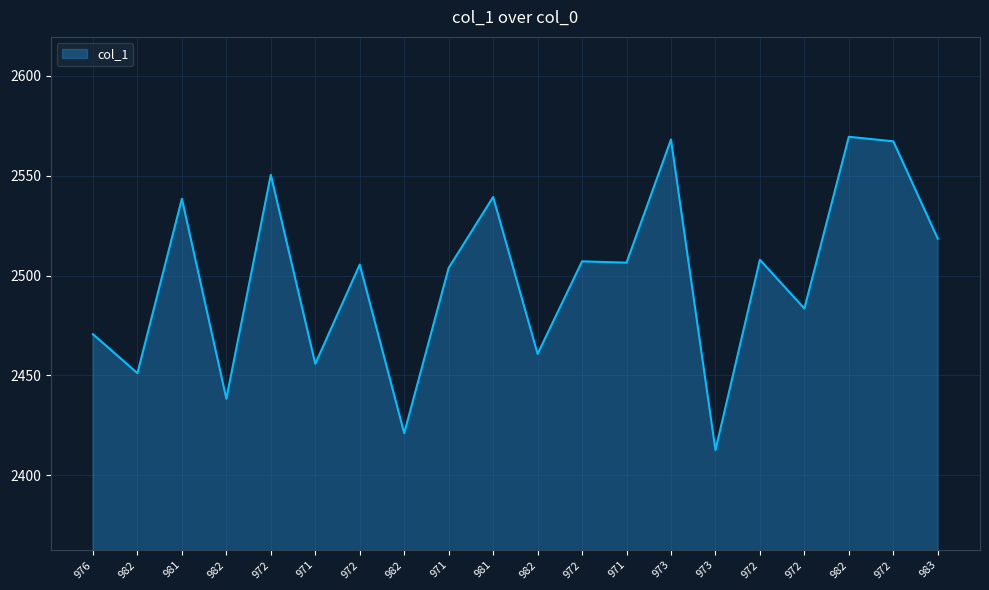

Rank the categories by value from highest to lowest.

982, 973, 972, 972, 981, 981, 983, 972, 972, 971, 972, 971, 972, 976, 982, 971, 982, 982, 982, 973